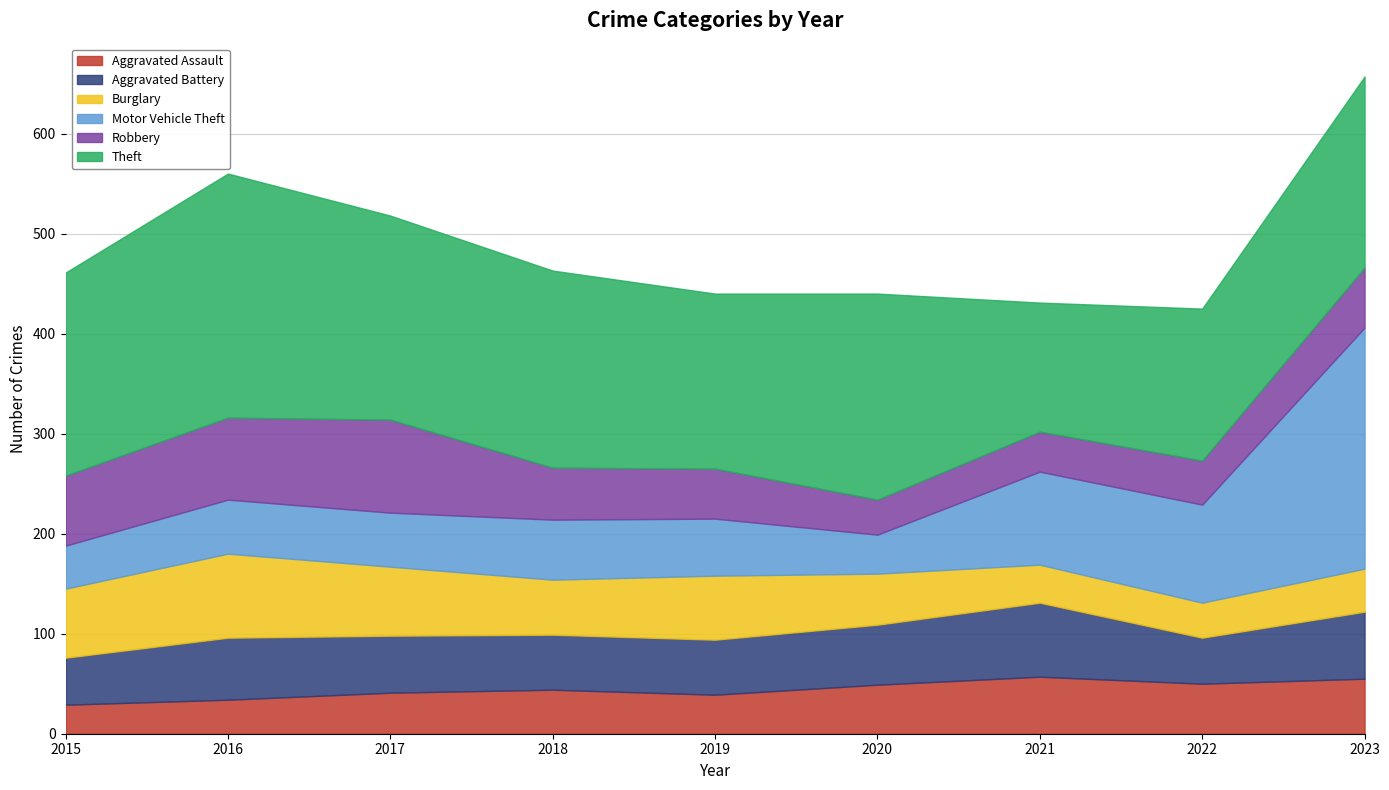

Which series changed the most between 2015 and 2016?

Theft